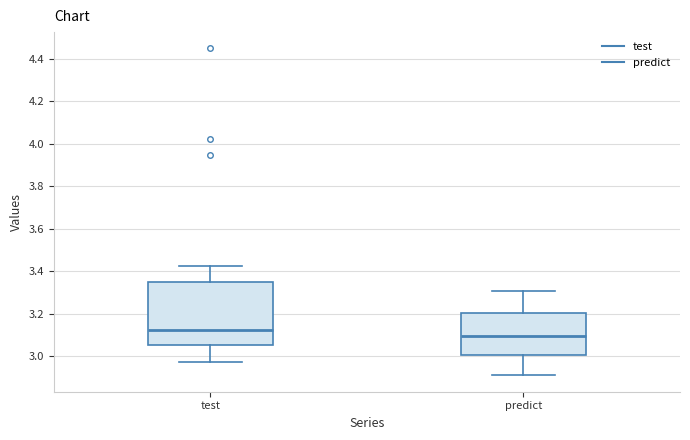

Reading left to right, transcribe this box plot: for each box, give where its median line is, the range the box spans, and where its two whiskers end, as read against the y-axis. The values are not printed on the chart, so give them approximately, as read against the axis.

test: median 3.12, box 3.06 to 3.34, whiskers 2.98 to 3.42
predict: median 3.10, box 3.00 to 3.20, whiskers 2.90 to 3.30